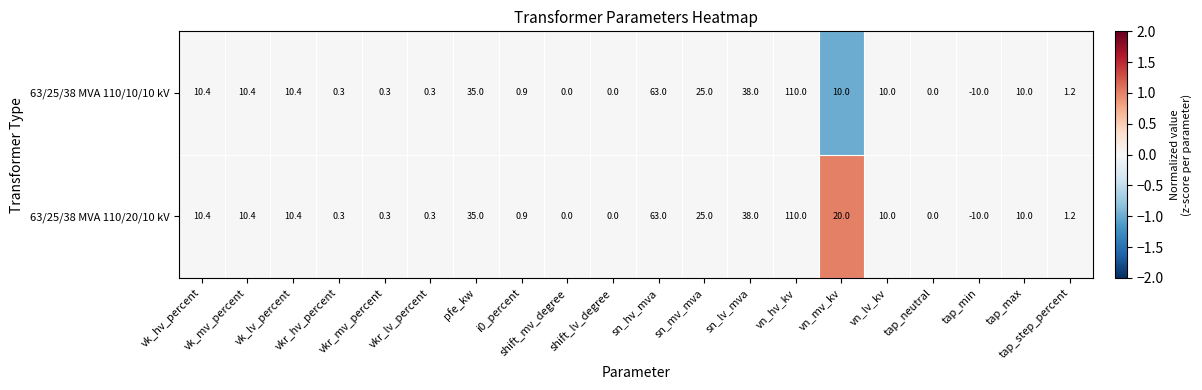

What is the sum of all 63/25/38 MVA 110/10/10 kV values?

325.2